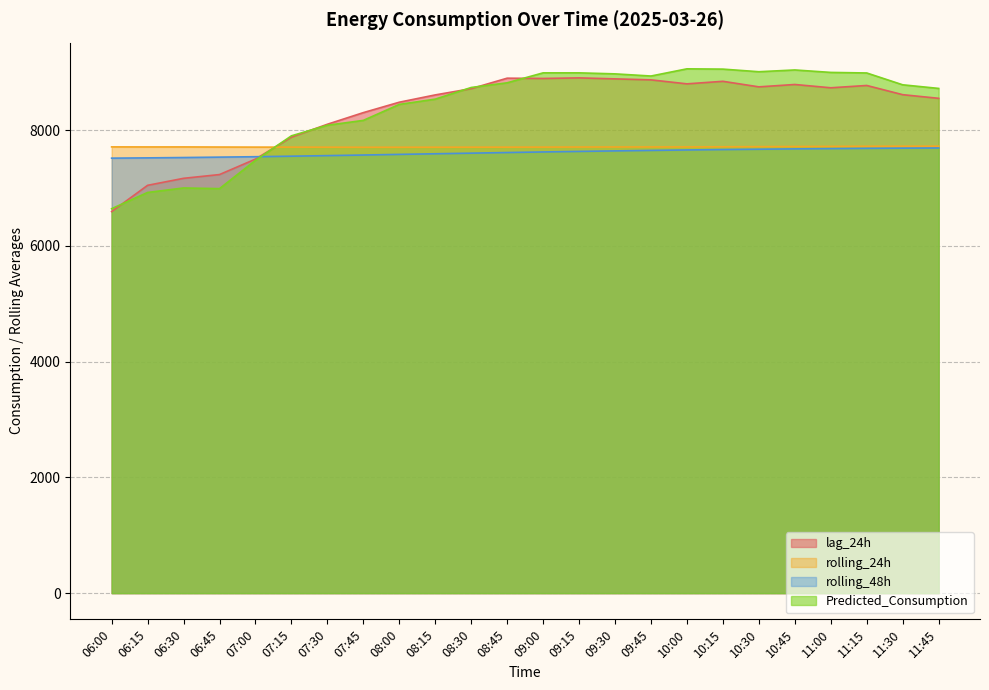

What are all the series names shown in the legend?

lag_24h, rolling_24h, rolling_48h, Predicted_Consumption